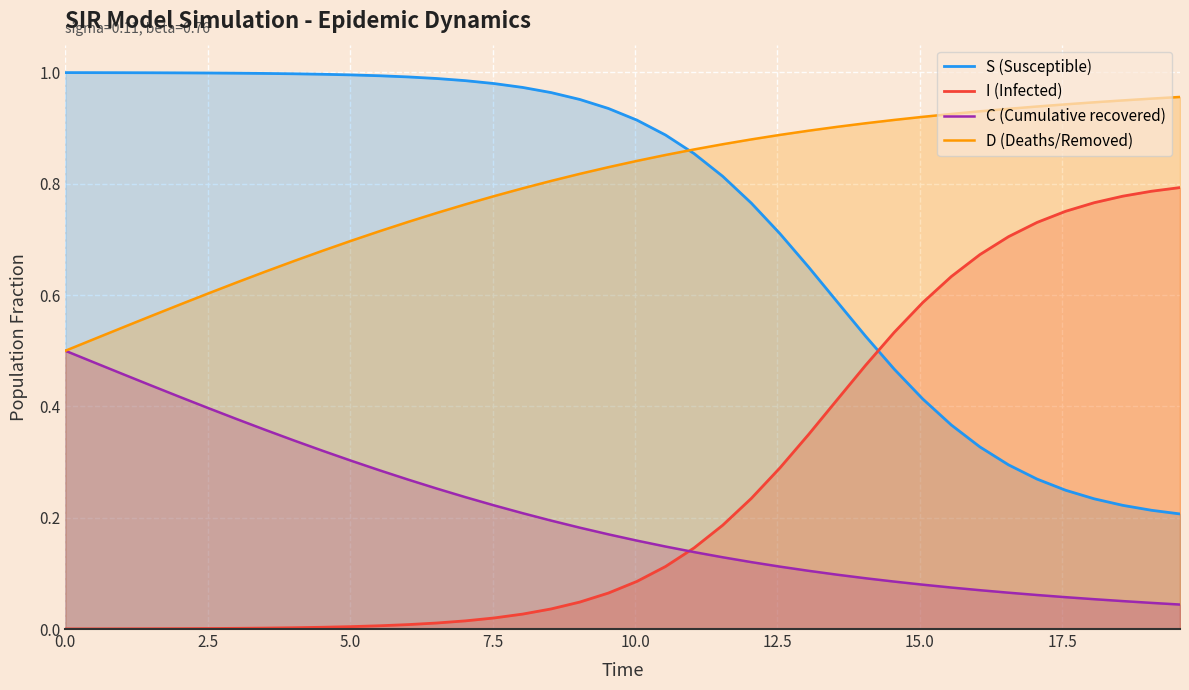

List the series in order of their peak value, highest first.

S (Susceptible), D (Deaths/Removed), I (Infected), C (Cumulative recovered)